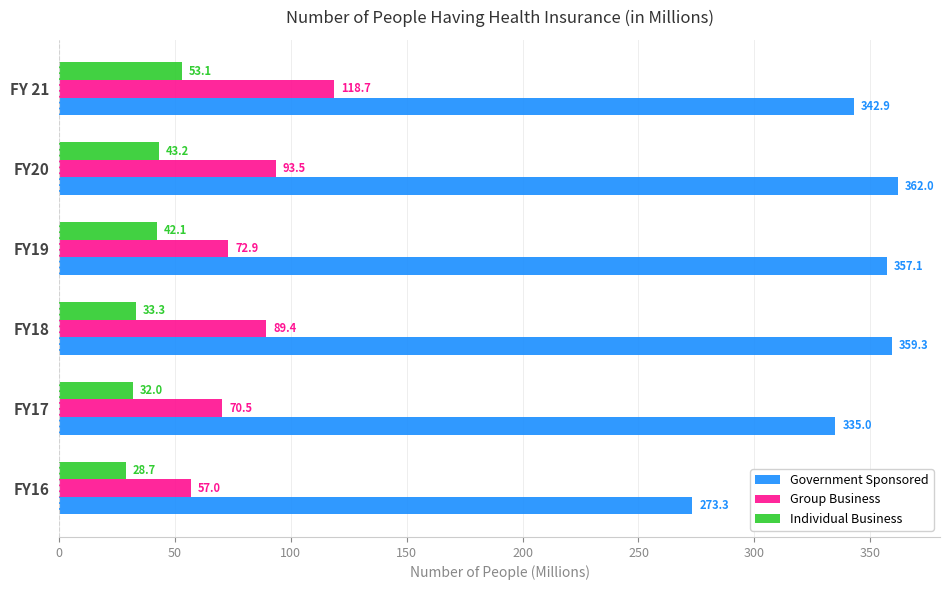

The Individual Business series shows 53.1 at FY 21. True or false?

True